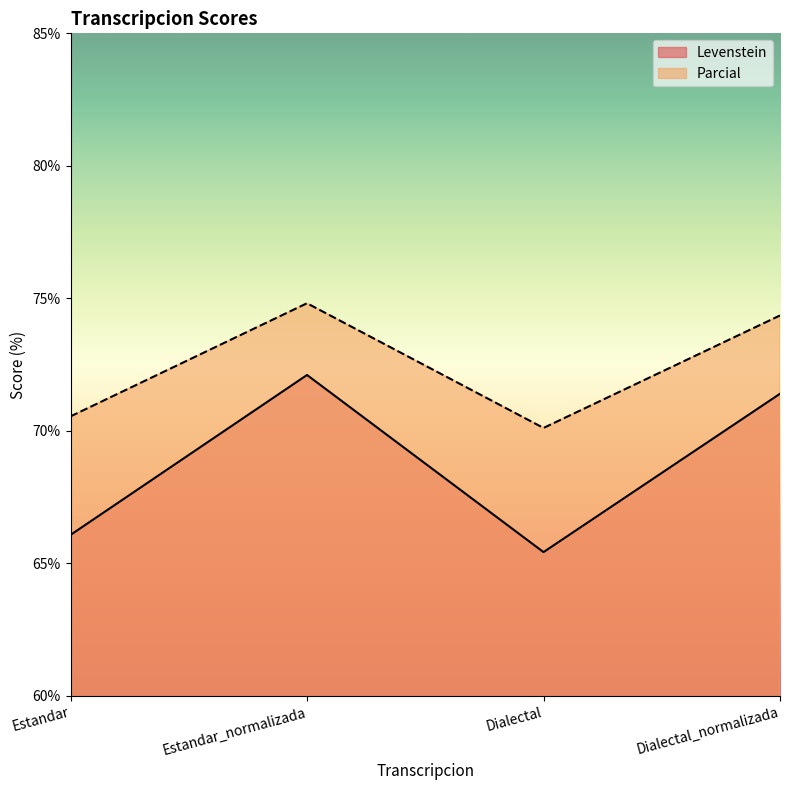

Reading left to right, transcribe all the data shown in this chart.

Levenstein: Estandar=66.1	Estandar_normalizada=72.1	Dialectal=65.4	Dialectal_normalizada=71.4
Parcial: Estandar=70.5	Estandar_normalizada=74.8	Dialectal=70.1	Dialectal_normalizada=74.4